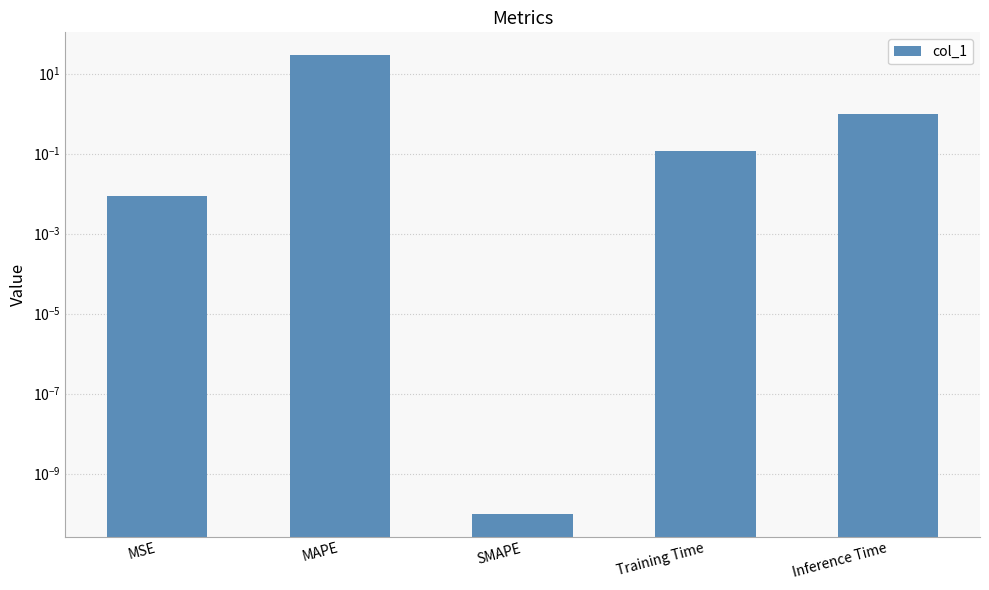

What is the greatest value displayed?

28.9